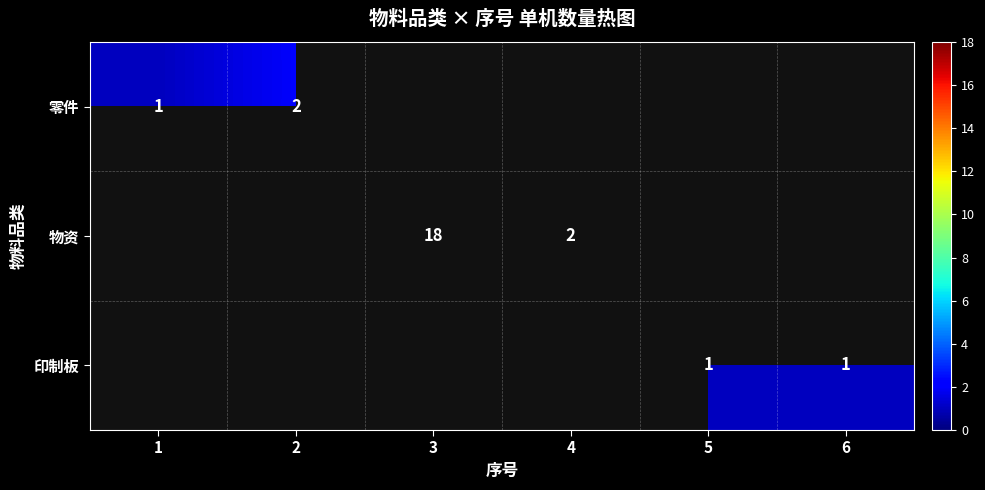

At which category is the sum across all series the highest?

3